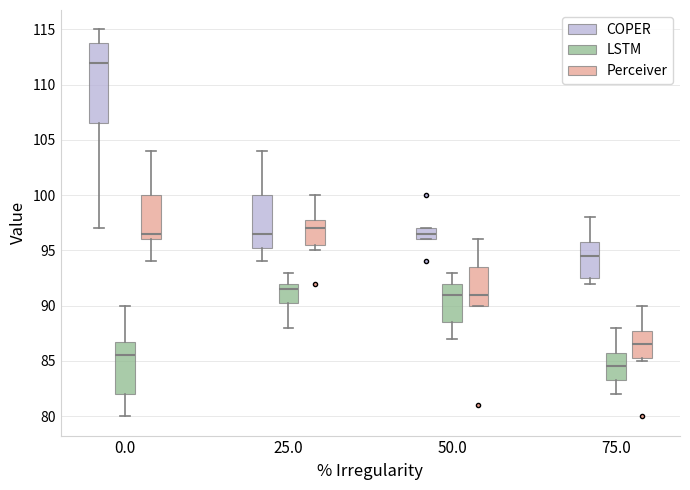

Which box's median line is the highest?

0.0 (COPER)